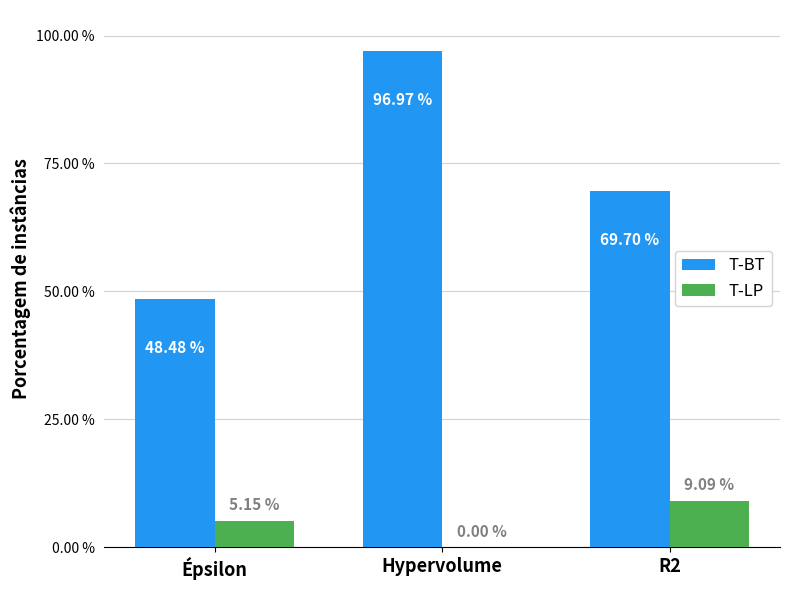

Is the value of T-BT at R2 greater than the value of T-LP at Hypervolume?

Yes